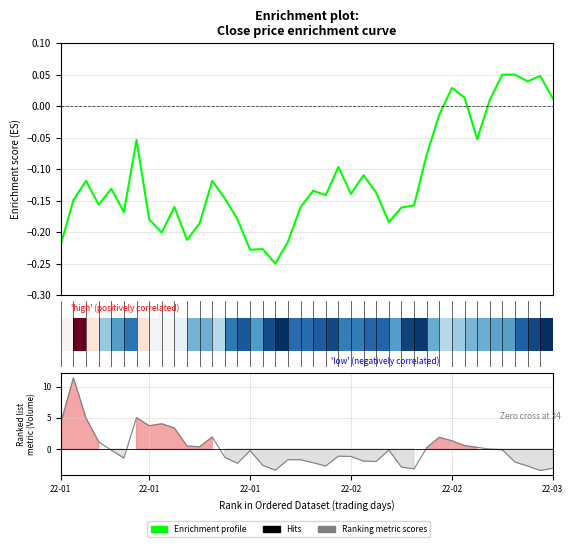

What is the value of the Enrichment profile bar at the 29th from the left?

-0.2